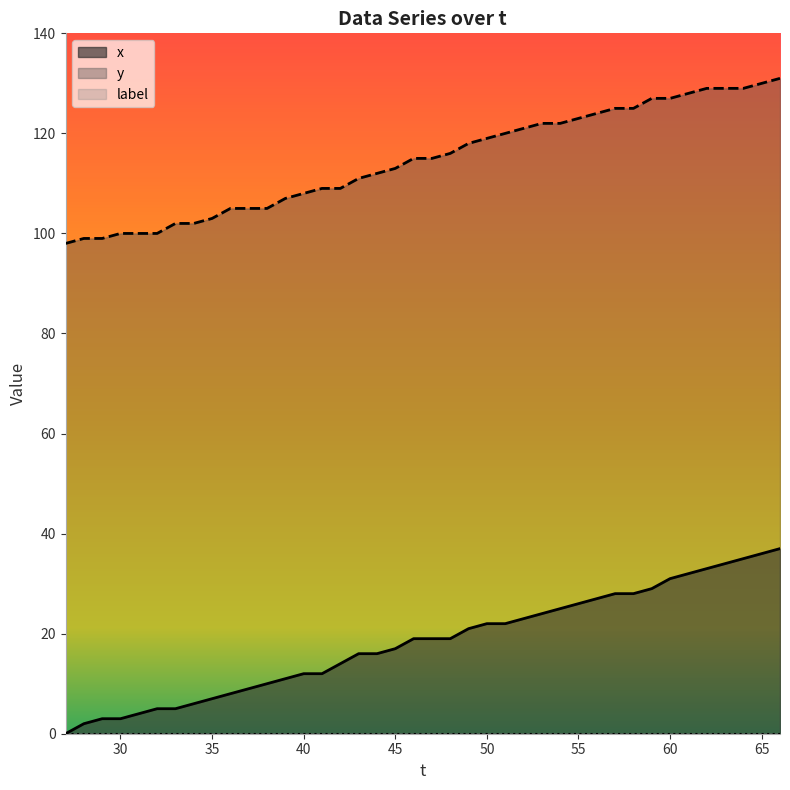

How many values in x are above zero?

39